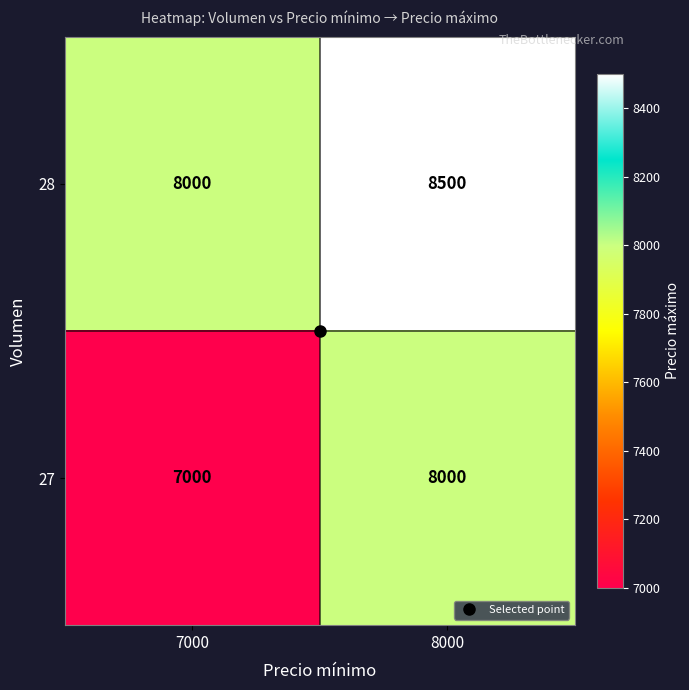

What is the sum of all 28 values?

16500